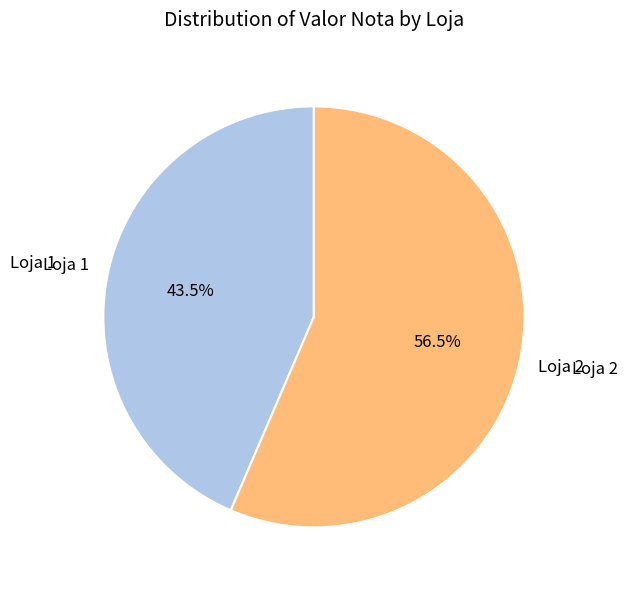

What percentage is NOT represented by Loja 1?

56.5%